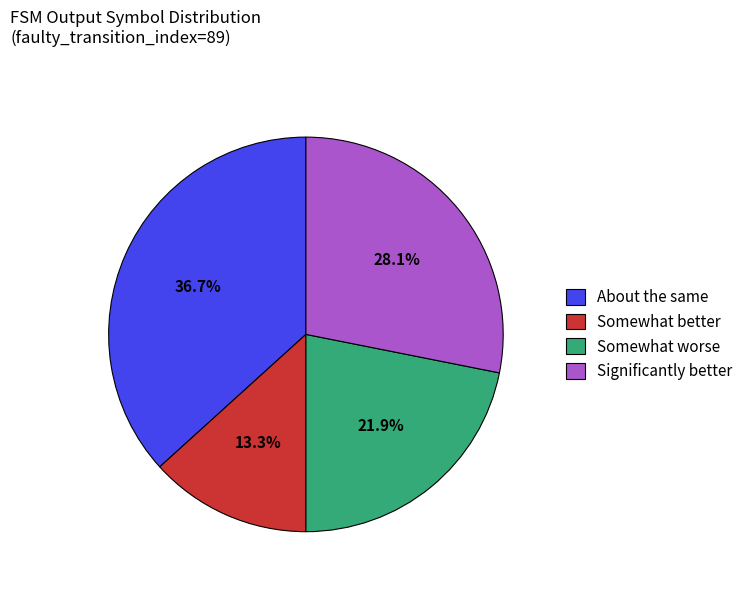

How much of the chart is everything except Somewhat better?

86.7%